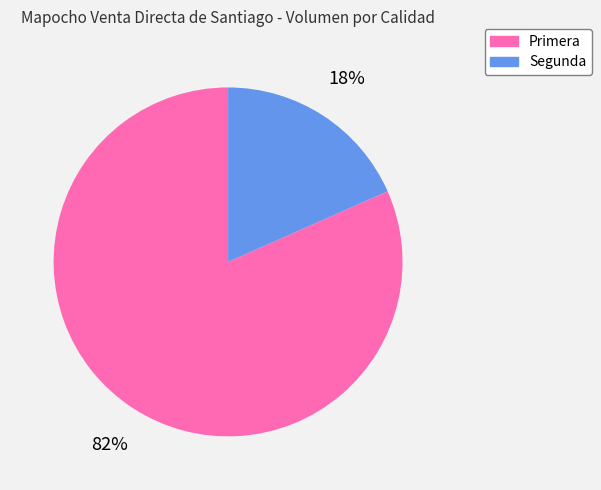

To the nearest percent, what portion does Segunda represent?

18%